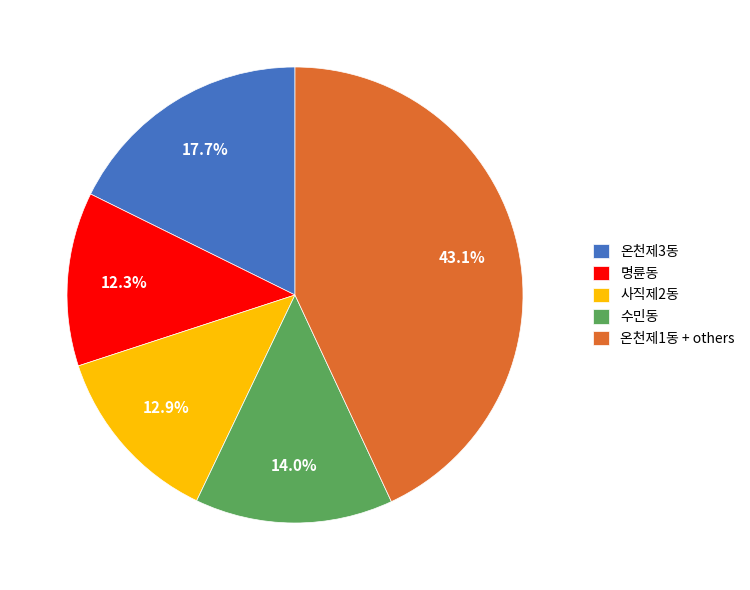

Count the number of slices in the pie.

5